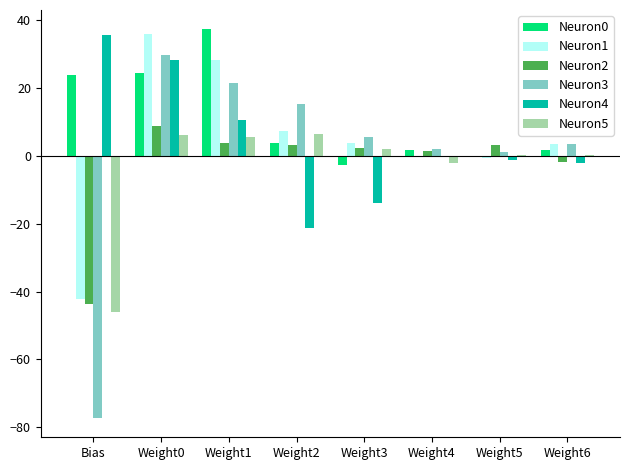

How many distinct data groups are displayed?

6